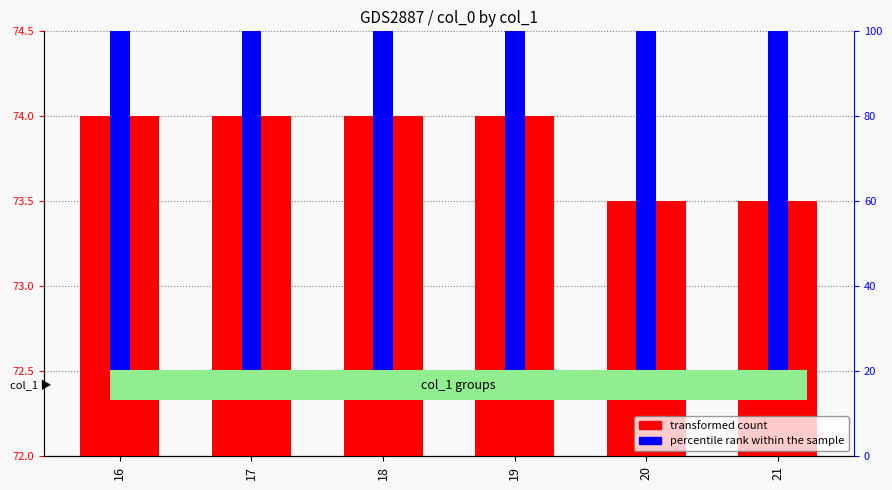

What is the difference between the transformed count values at 21 and 19?

0.5